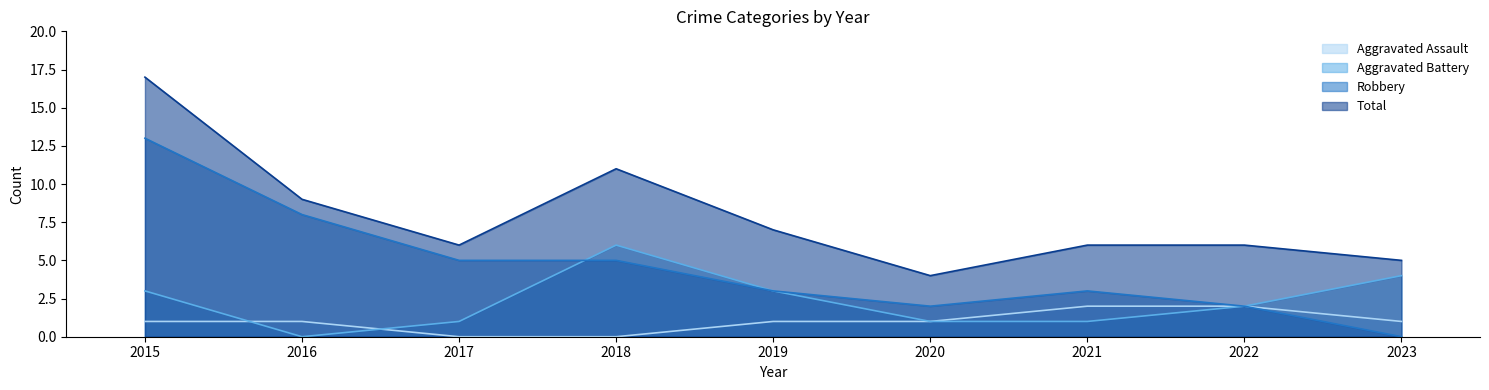

List the series in order of their peak value, highest first.

Total, Robbery, Aggravated Battery, Aggravated Assault